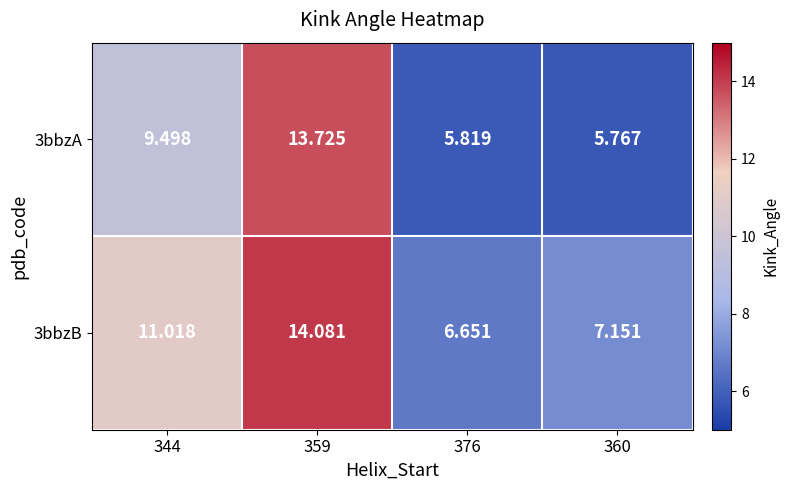

Is the value of 3bbzA at 359 greater than the value of 3bbzB at 376?

Yes